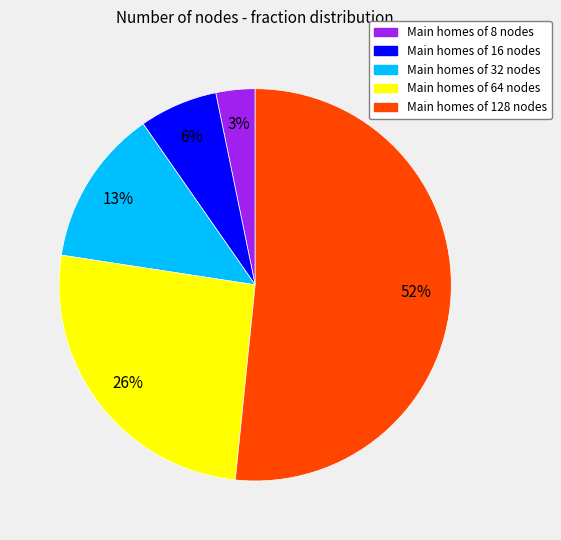

Does any single category account for the majority?

Yes